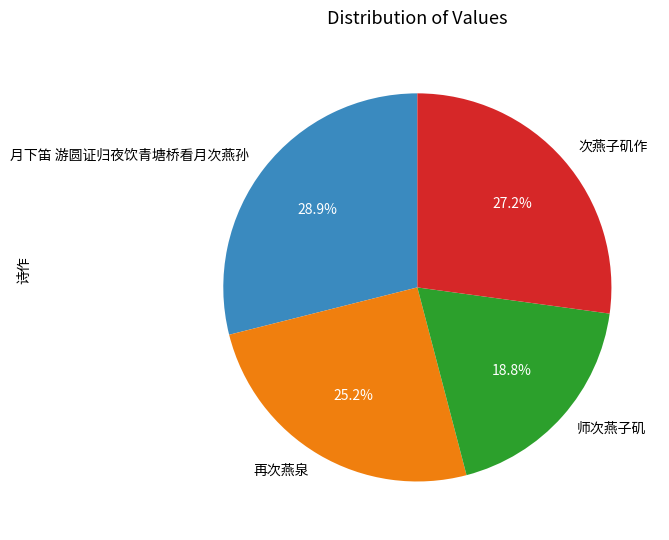

Is there a majority slice in this chart?

No